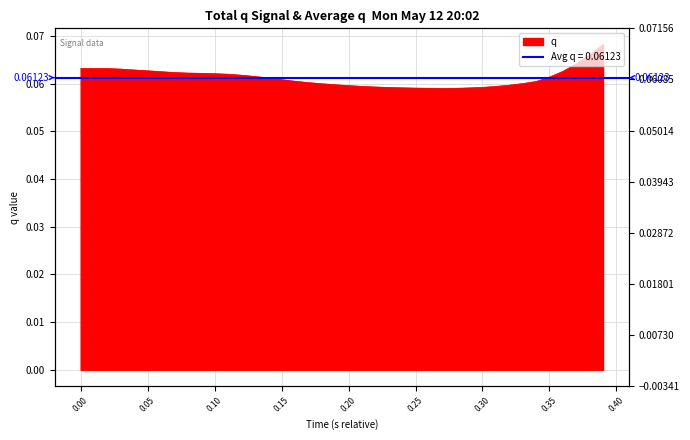

How many interior local valleys (lower than both neighbors) does the data have?

1